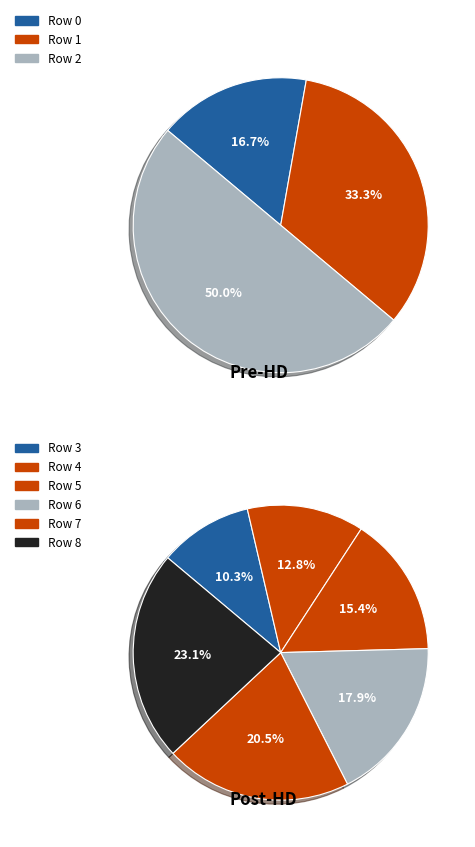

What is the smallest slice in the pie chart?

Row 0